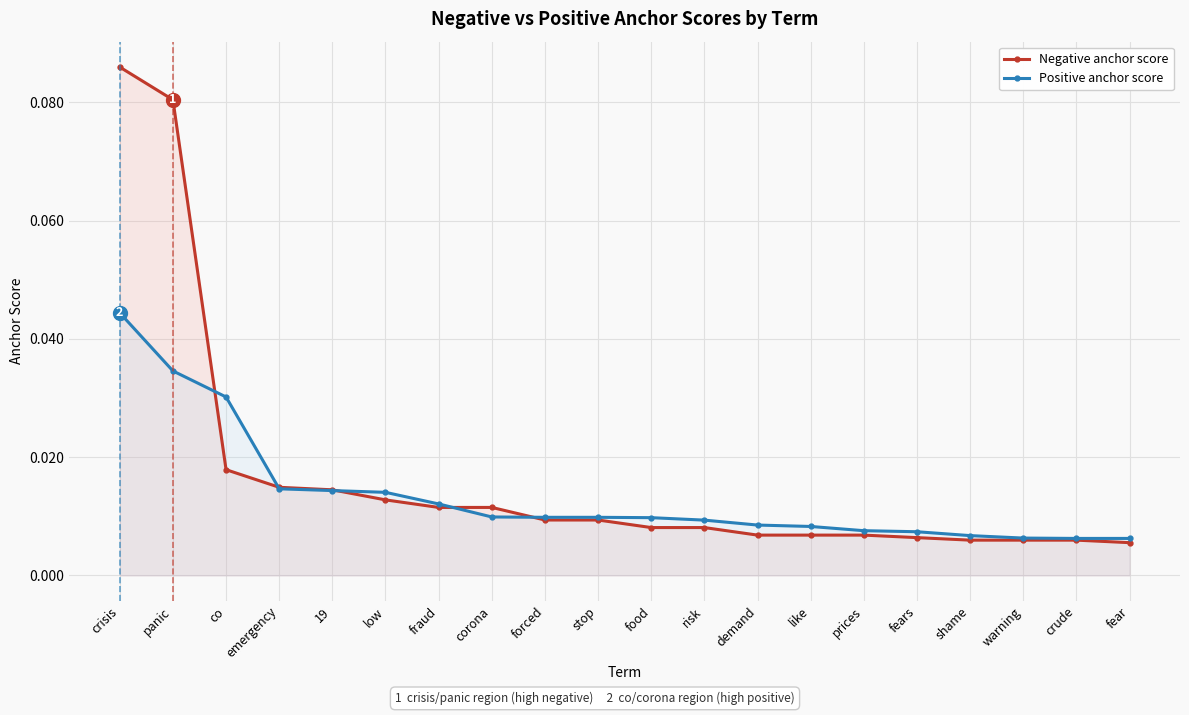

Is the value of Positive anchor score at fraud greater than the value of Negative anchor score at crude?

Yes